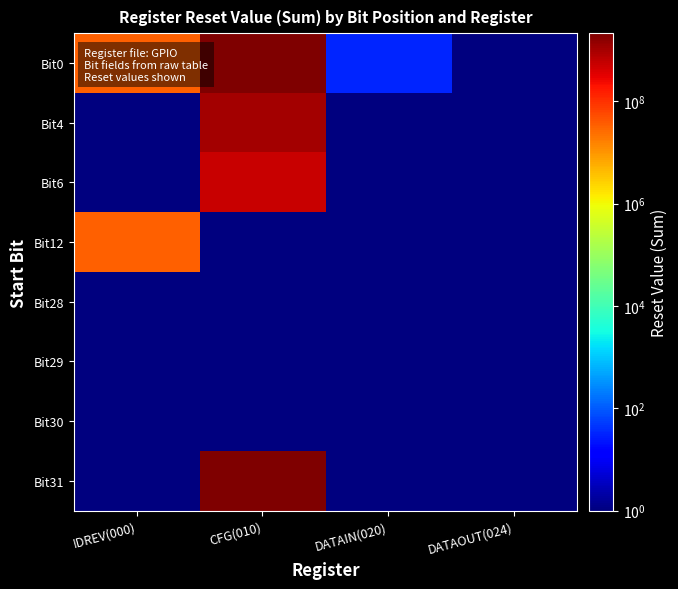

What is the difference between the highest and lowest values at DATAIN(020)?

31.5